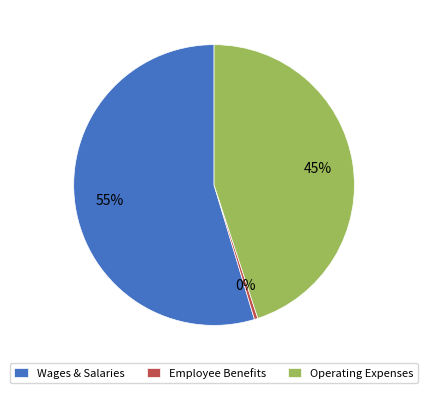

To the nearest percent, what is the combined percentage of Operating Expenses and Wages & Salaries?

100%